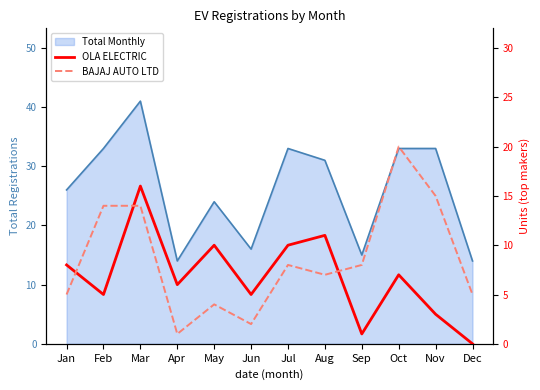

Does the chart have visible grid lines?

No